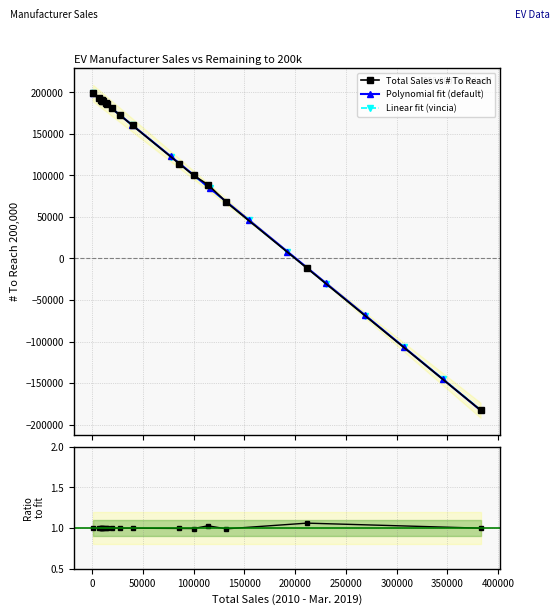

What is the value of the Linear fit (vincia) point at the 145th from the left?

15504.1